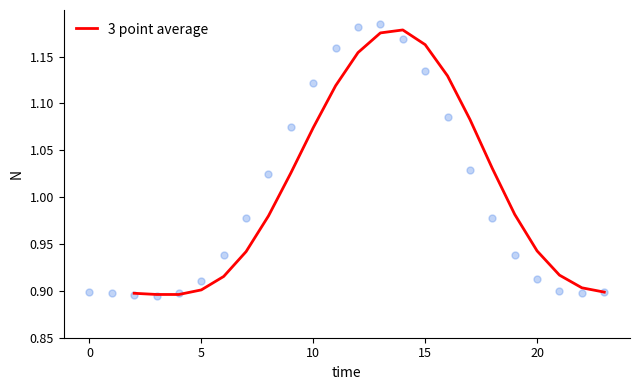

Is it true that 3 point average equals 1.6 at 20?

False